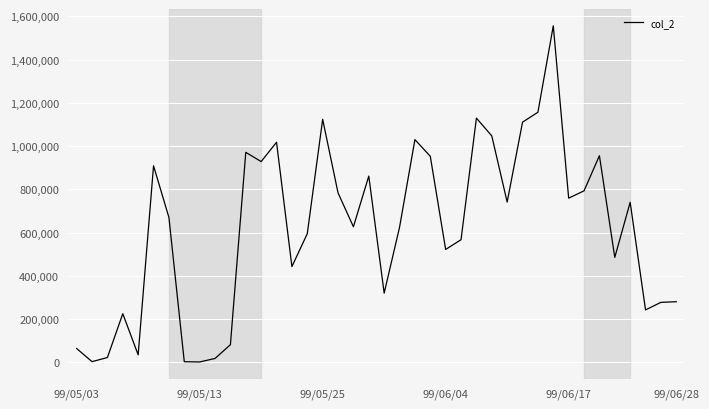

What is the difference between the maximum and minimum values?

1554430